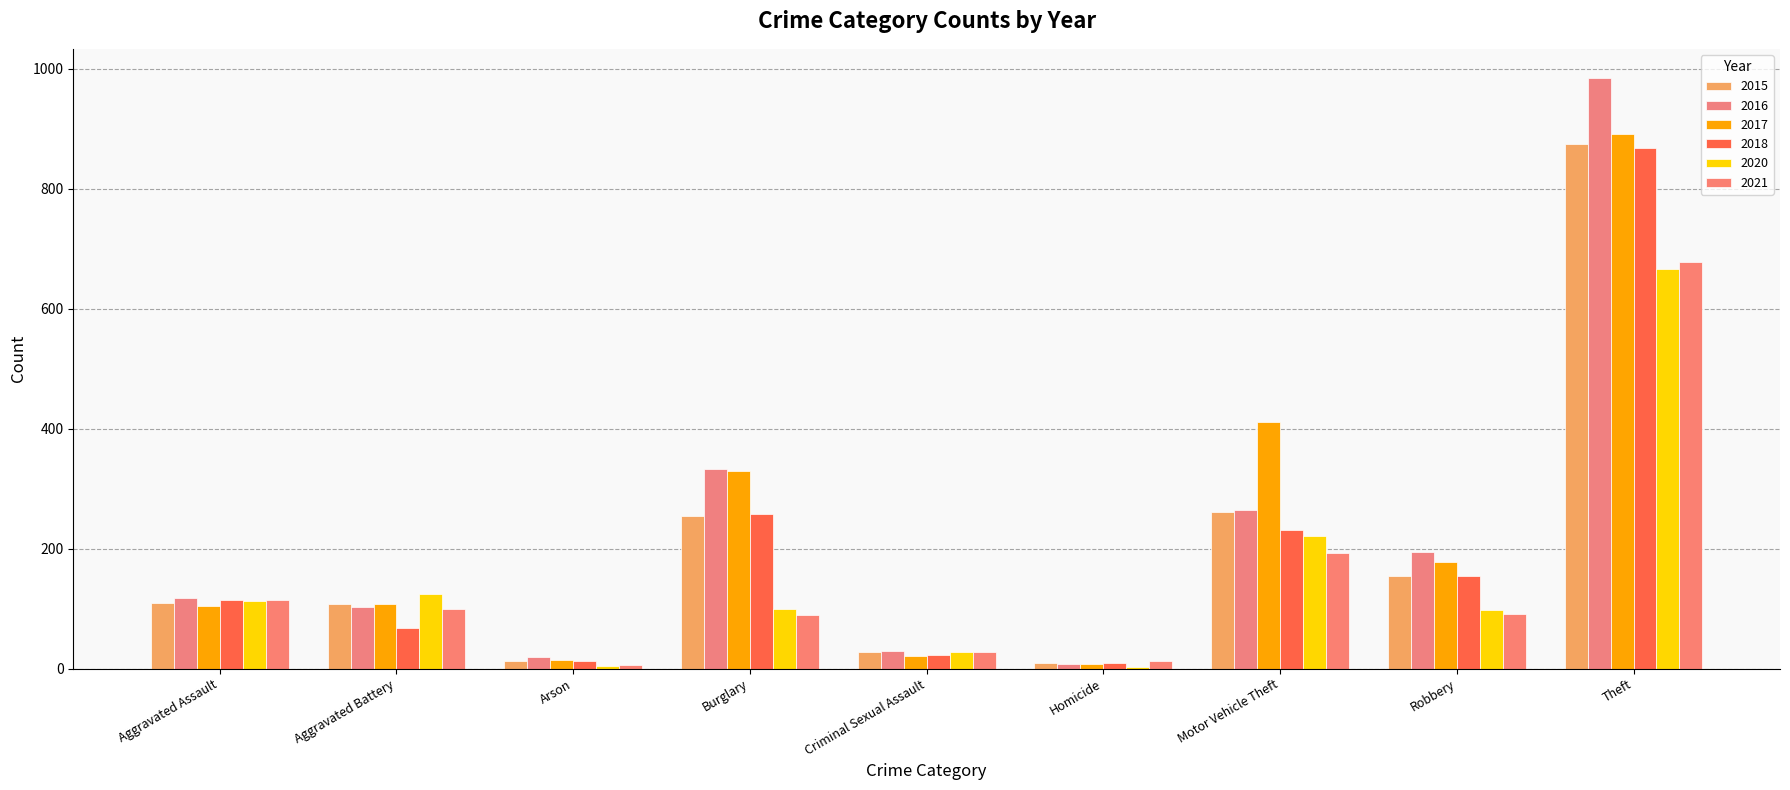

Which series has the largest total across all categories?

2017